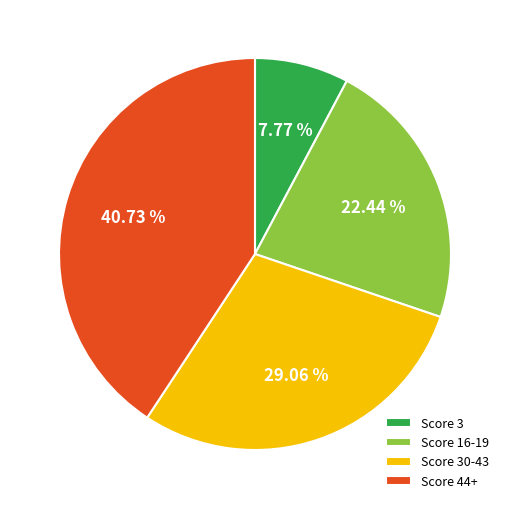

How many slices are in this pie chart?

4